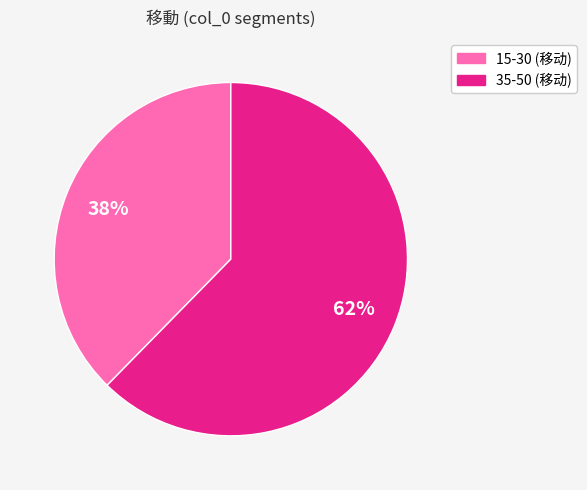

Approximately how many times larger is the value at 15-30 (移动) compared to 35-50 (移动)?

0.6